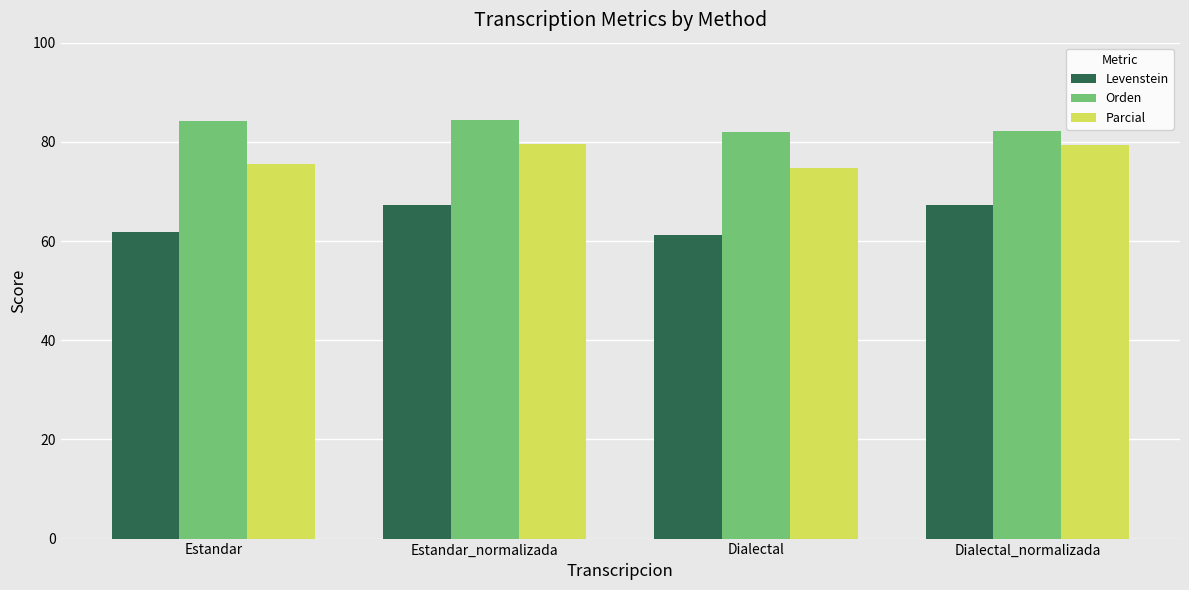

What position from the left is Dialectal?

3